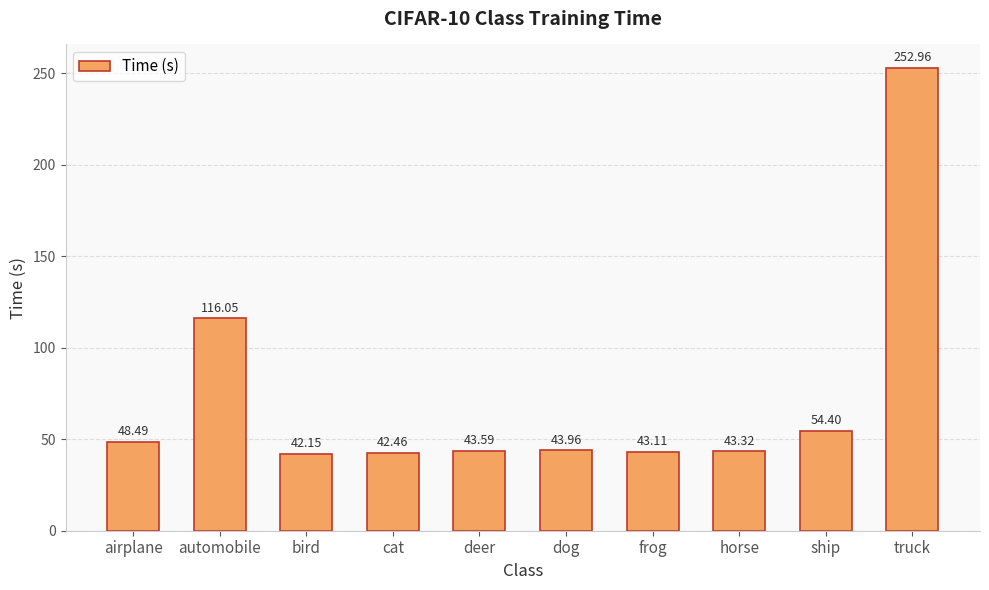

At which category does the chart reach its minimum across all series?

bird